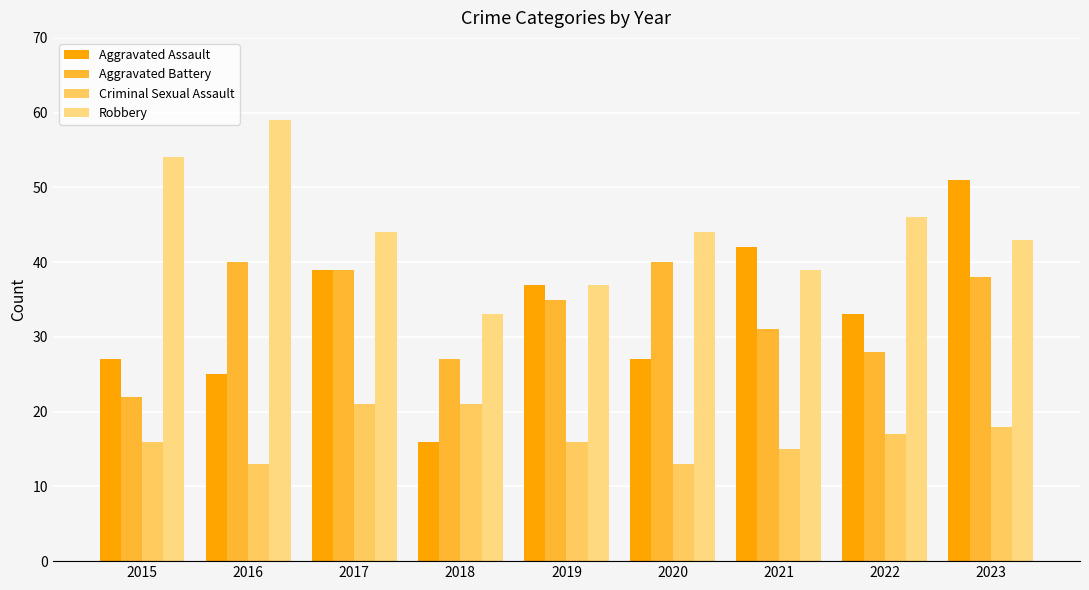

How many data points in Aggravated Battery are less than 35?

4